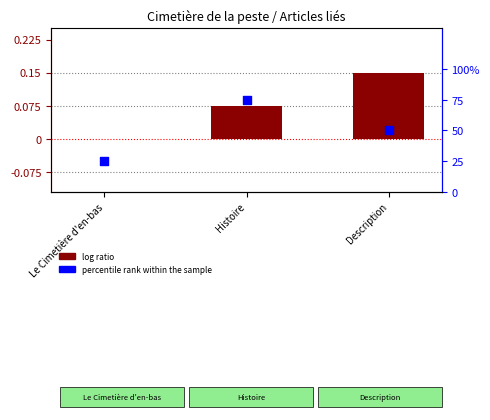

At how many categories does at least one series exceed 31?

2